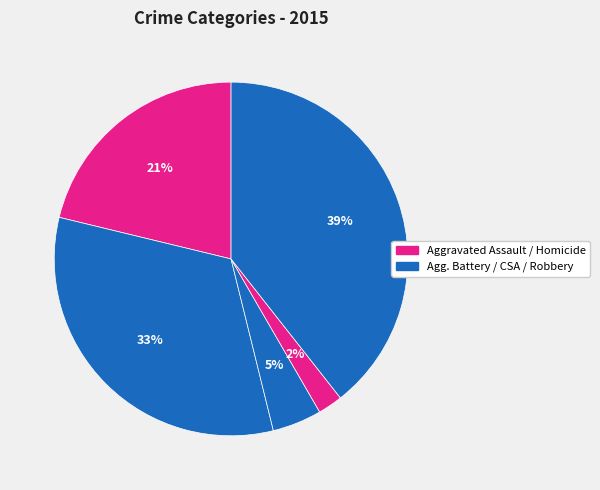

To the nearest percent, what is the average slice percentage?

20%